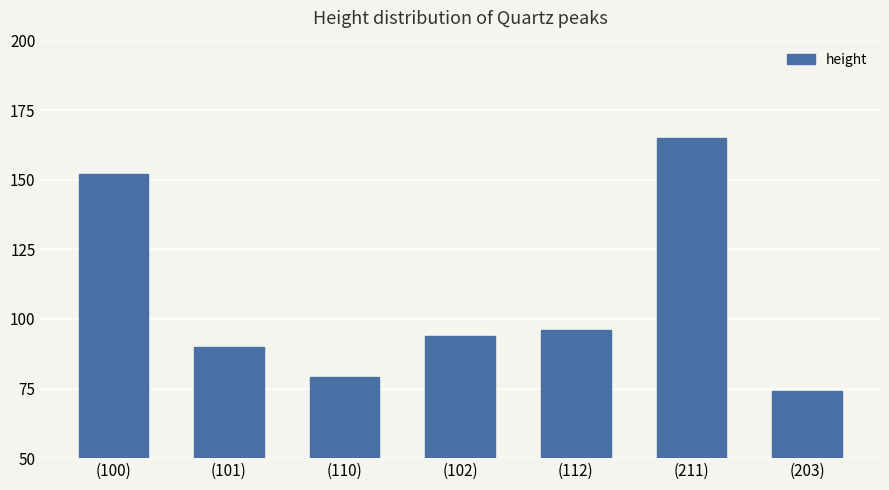

What value does the data have at (110)?

79